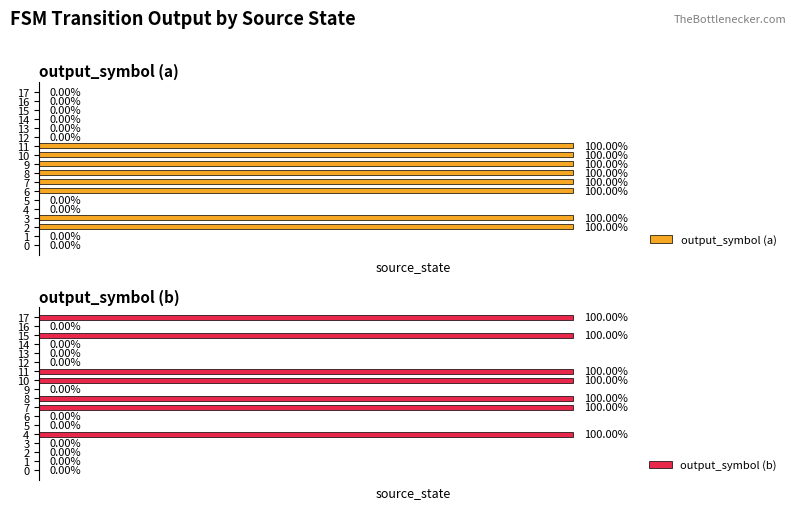

How many data points in output_symbol (a) are above 0?

8